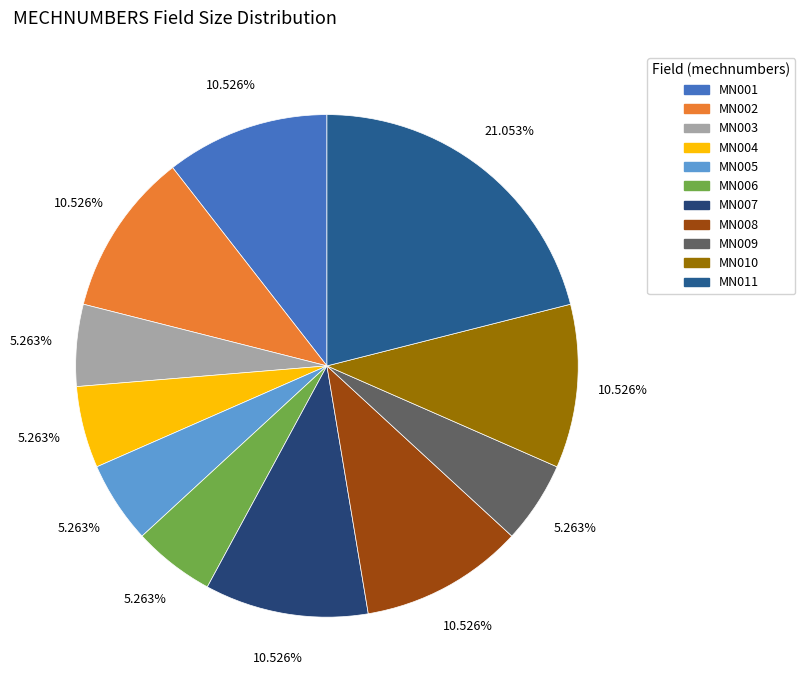

To the nearest percent, what portion does MN002 represent?

11%